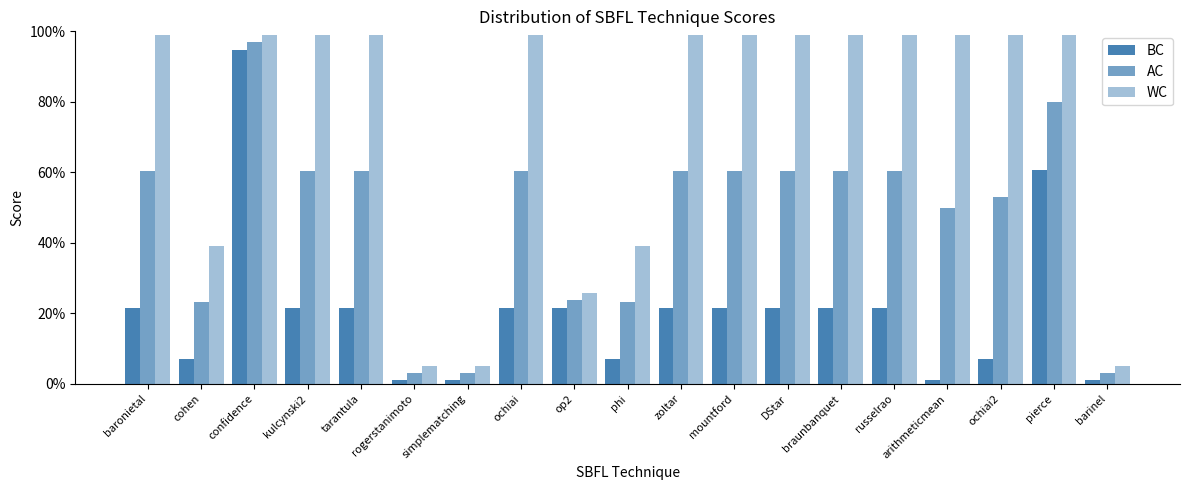

Is it true that WC equals 0.3 at confidence?

False